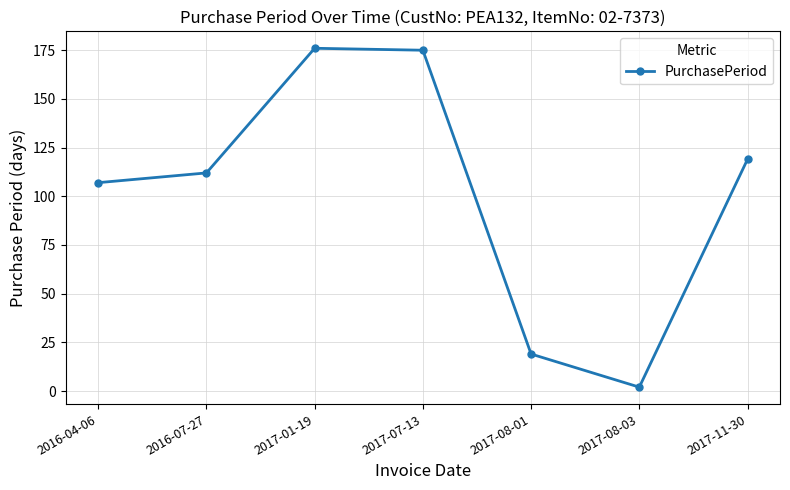

What is the sum of the values at 2017-11-30 and 2016-07-27?

231